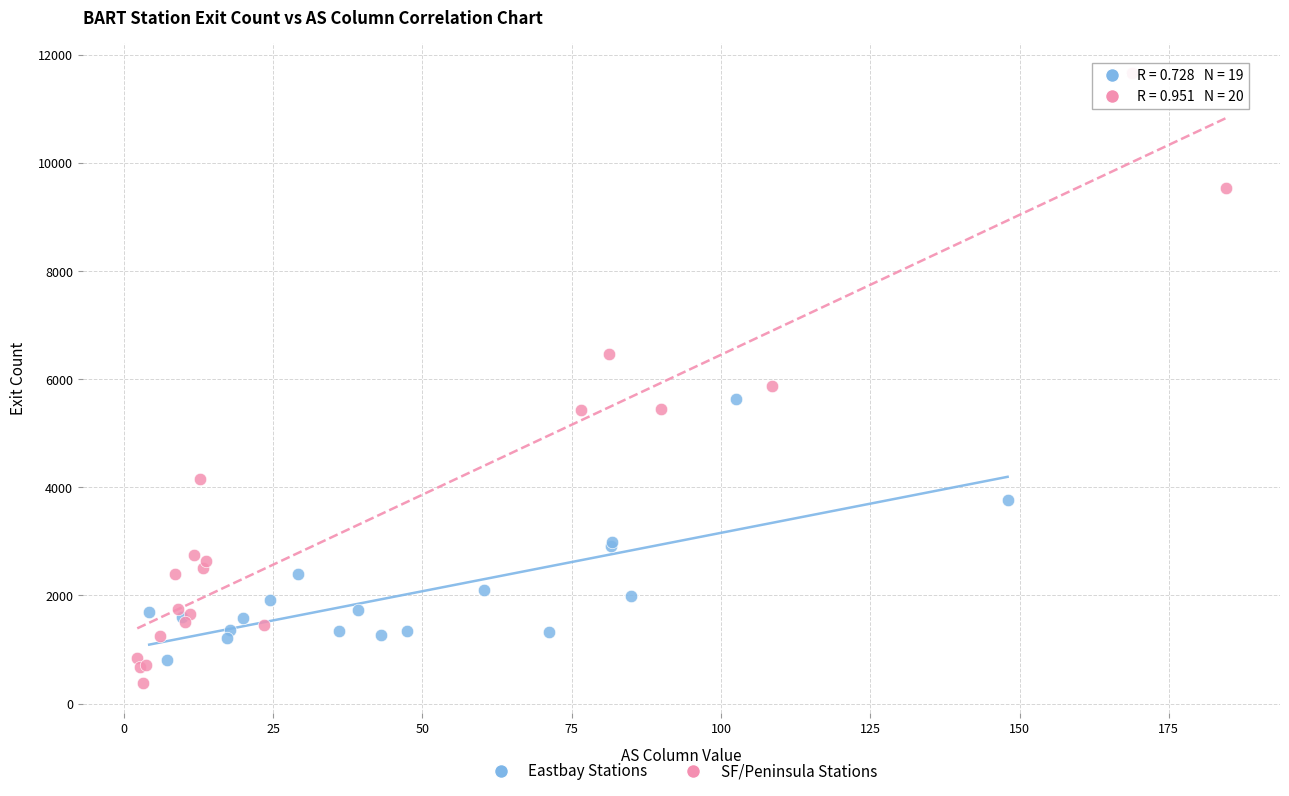

Which series contains the highest Y value?

SF/Peninsula Stations